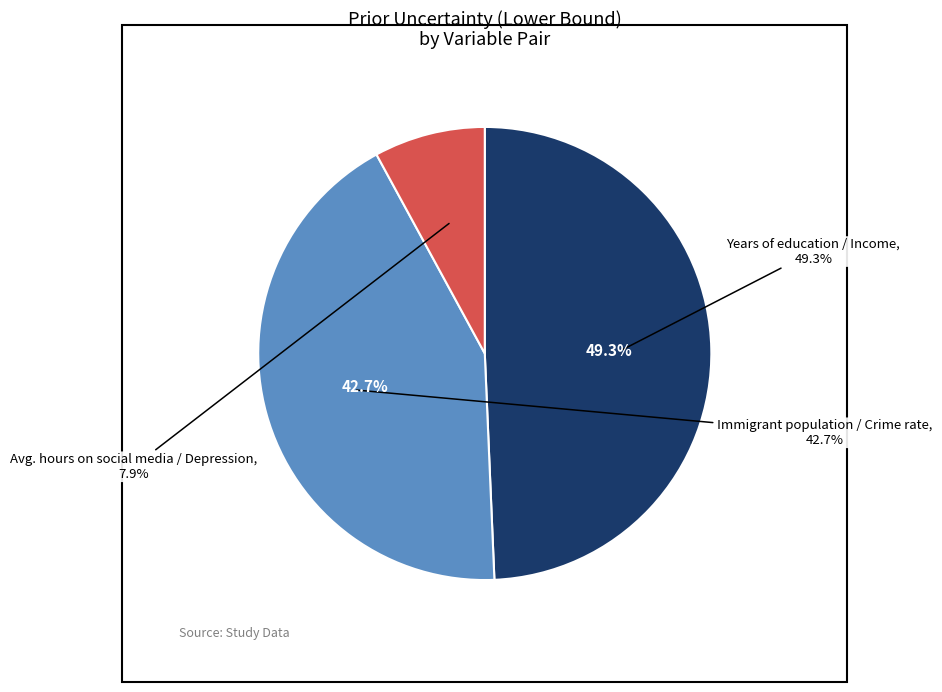

Rank the categories by value from lowest to highest.

Avg. hours on social media / Depression, Immigrant population / Crime rate, Years of education / Income